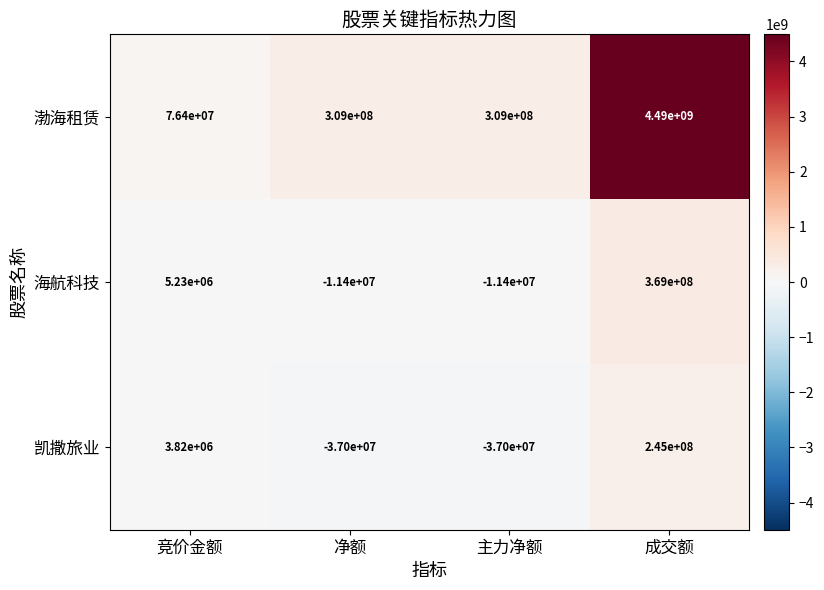

At which label is 凯撒旅业 closest to 104000000?

竞价金额